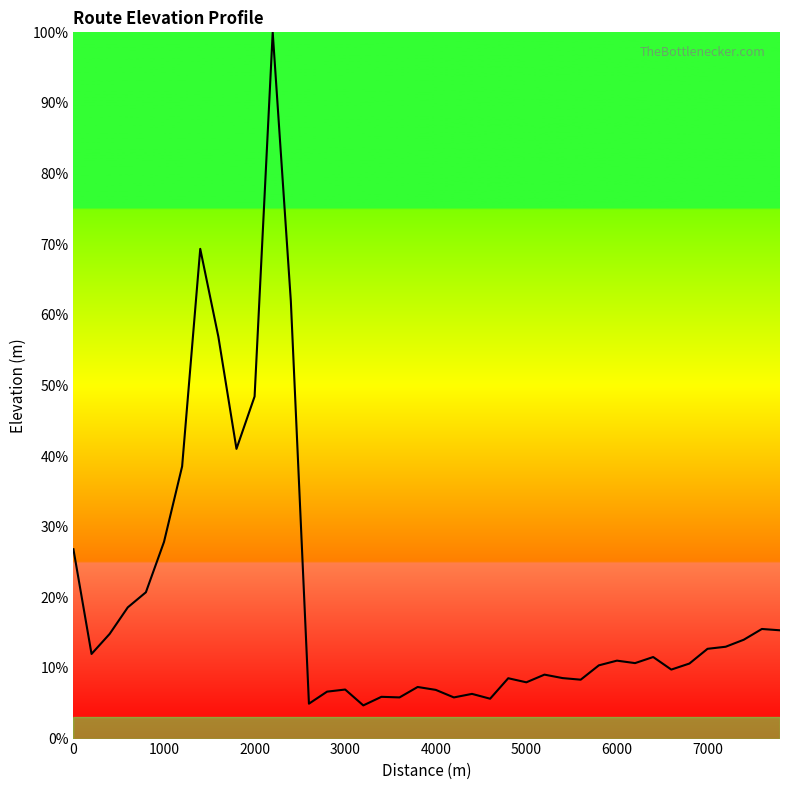

What is the smallest value displayed?

4.7